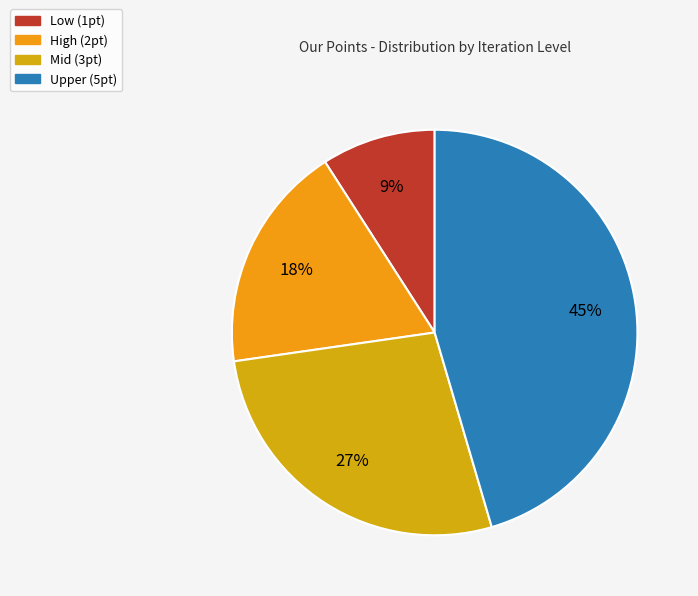

Which category has the smallest portion of the pie?

Low